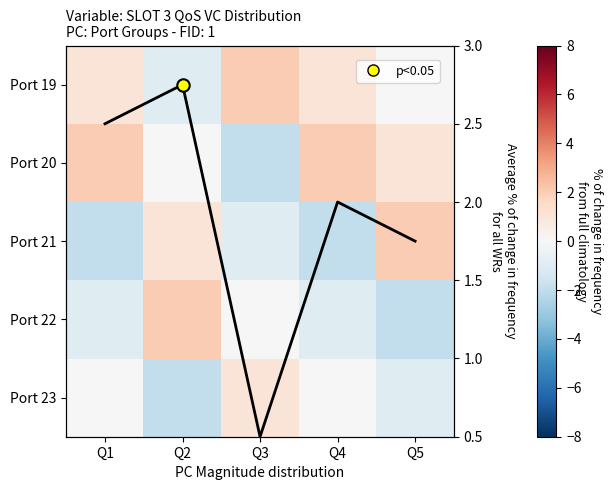

What is the sum of the Port 21 values at Q1 and Q3?

-3.0